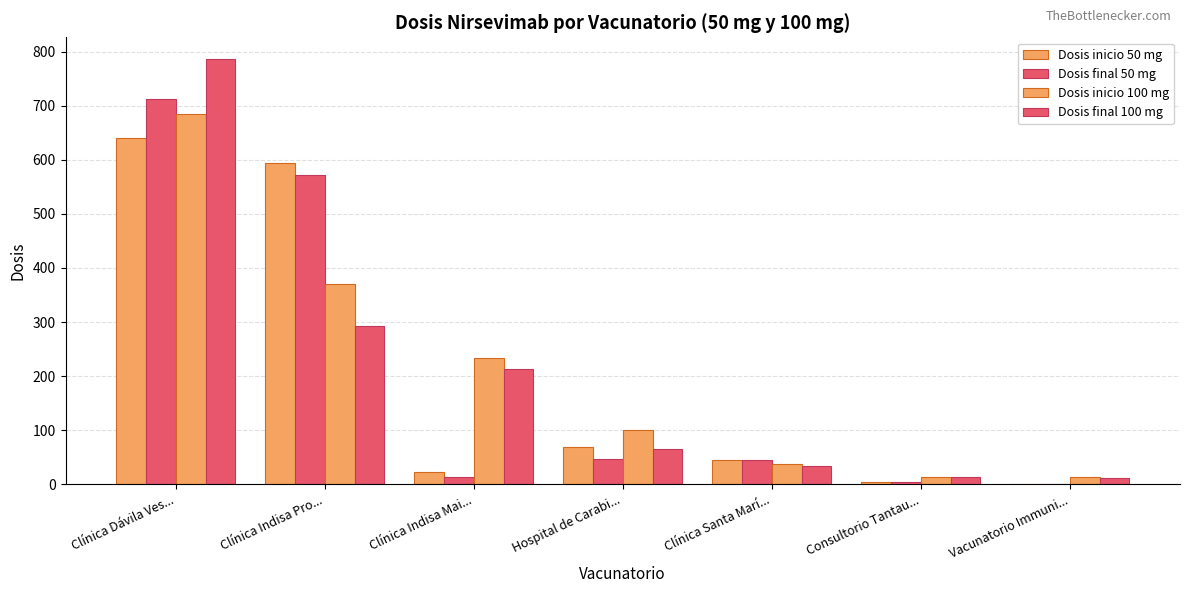

What is the maximum value for Dosis inicio 50 mg?

640